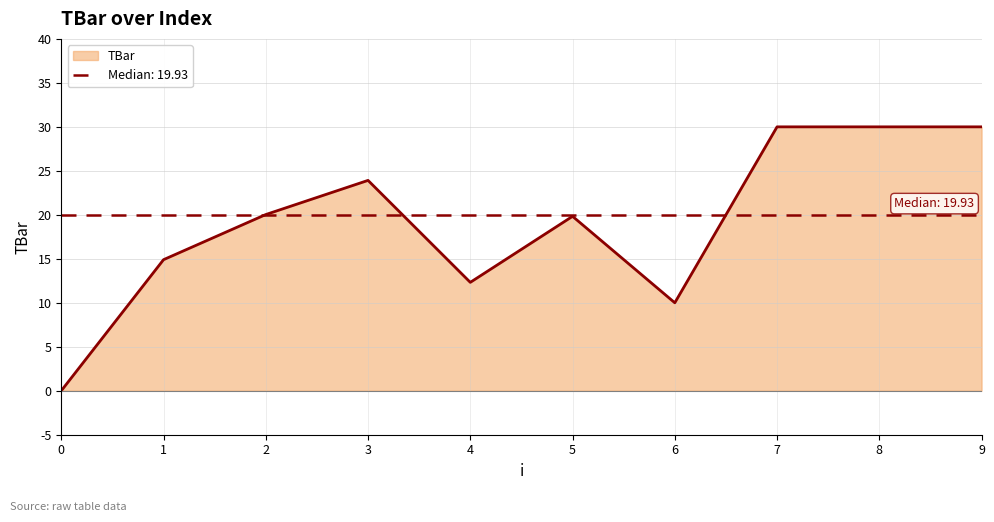

Reading left to right, extract all data points from this chart.

0.0	14.9	20.0	23.9	12.3	19.8	10.0	30.0	30.0	30.0